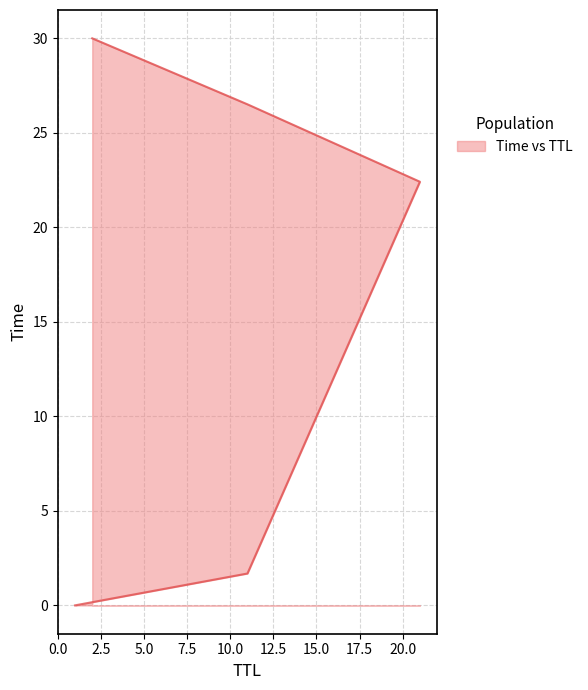

The value at 2 is 10.2. True or false?

False